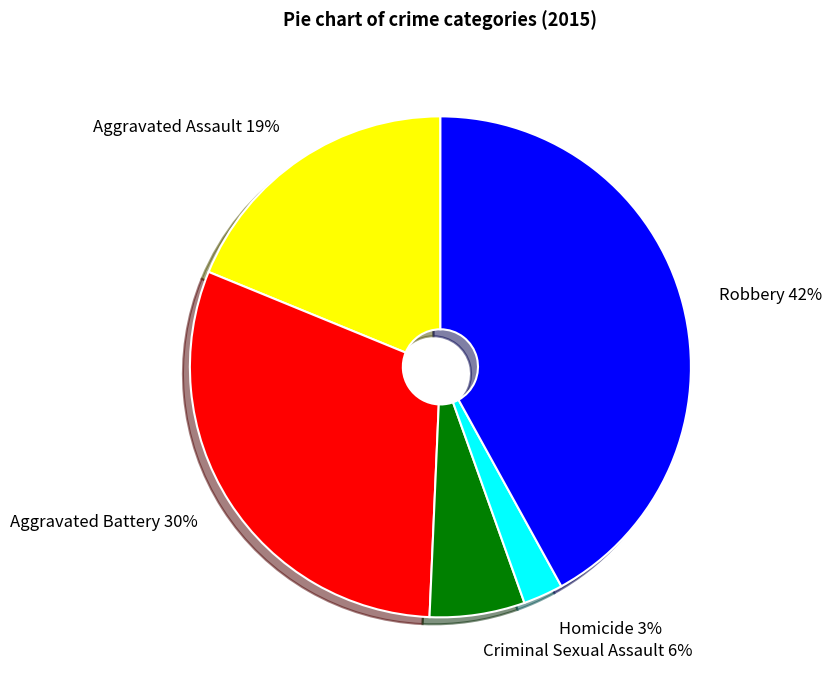

What is the largest slice in the pie chart?

Robbery